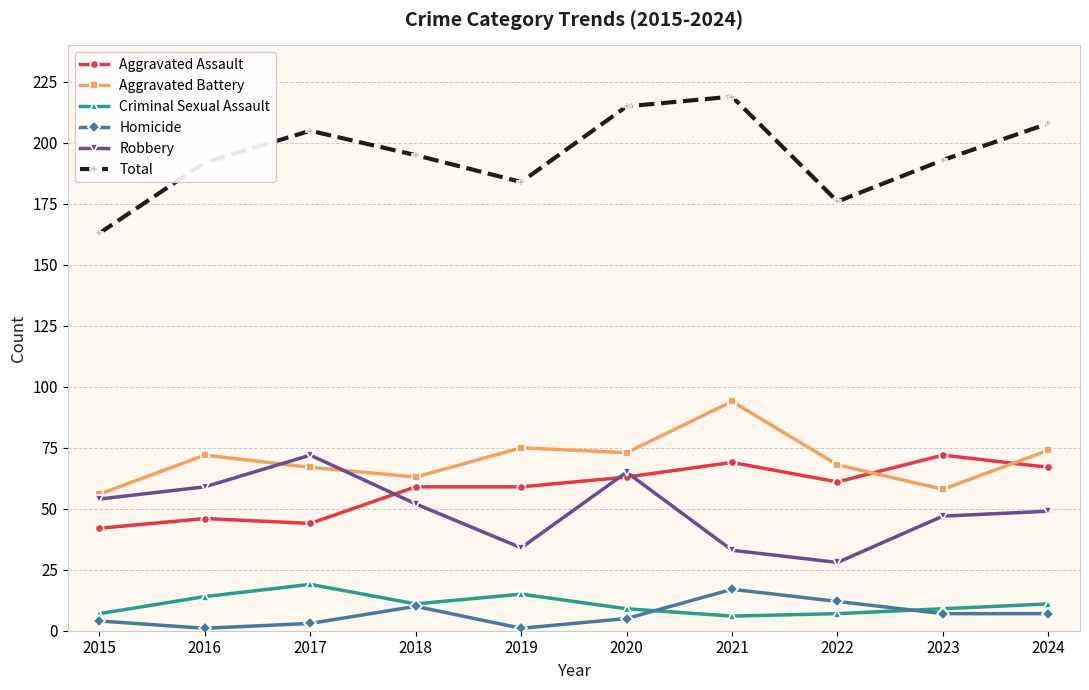

In Aggravated Battery, how many points are lower than both neighbors (excluding endpoints)?

3